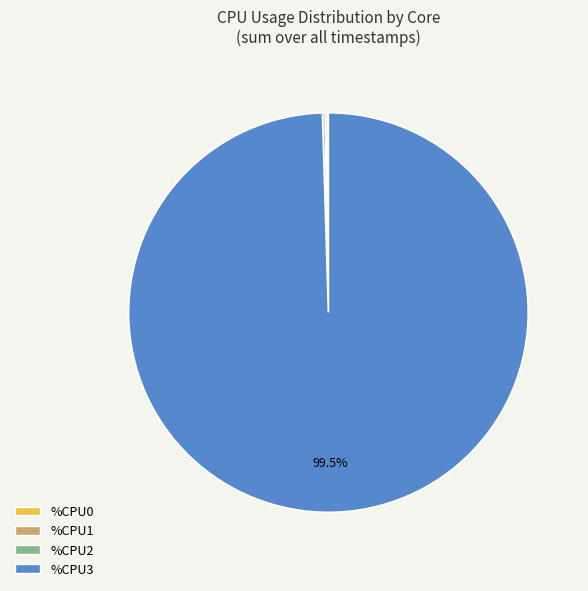

How much of the chart is everything except %CPU3?

0.5%